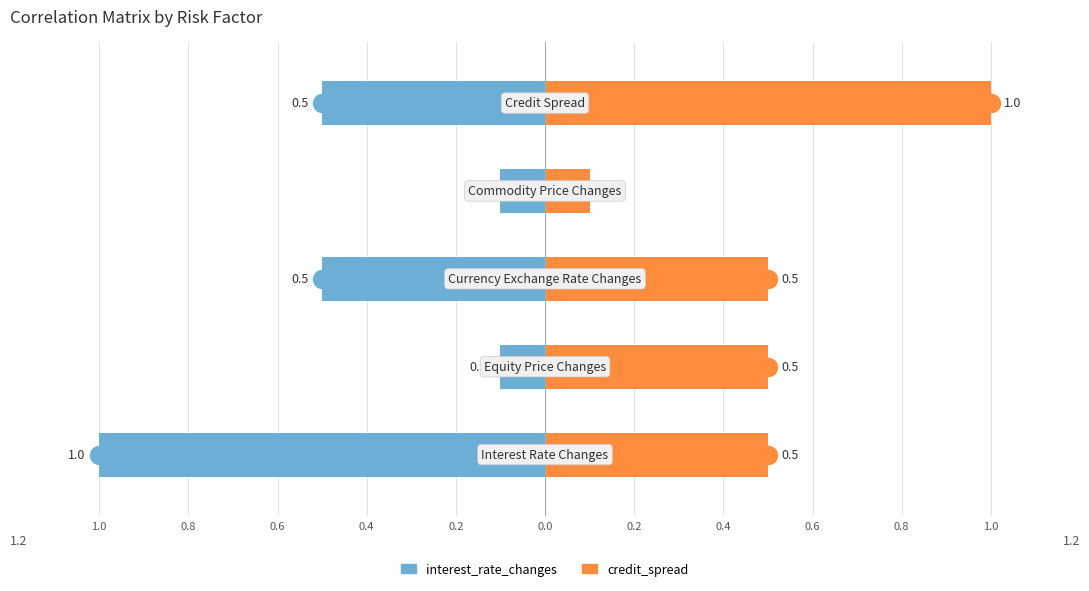

Between 0.6 and 0.2, which is larger?

0.6